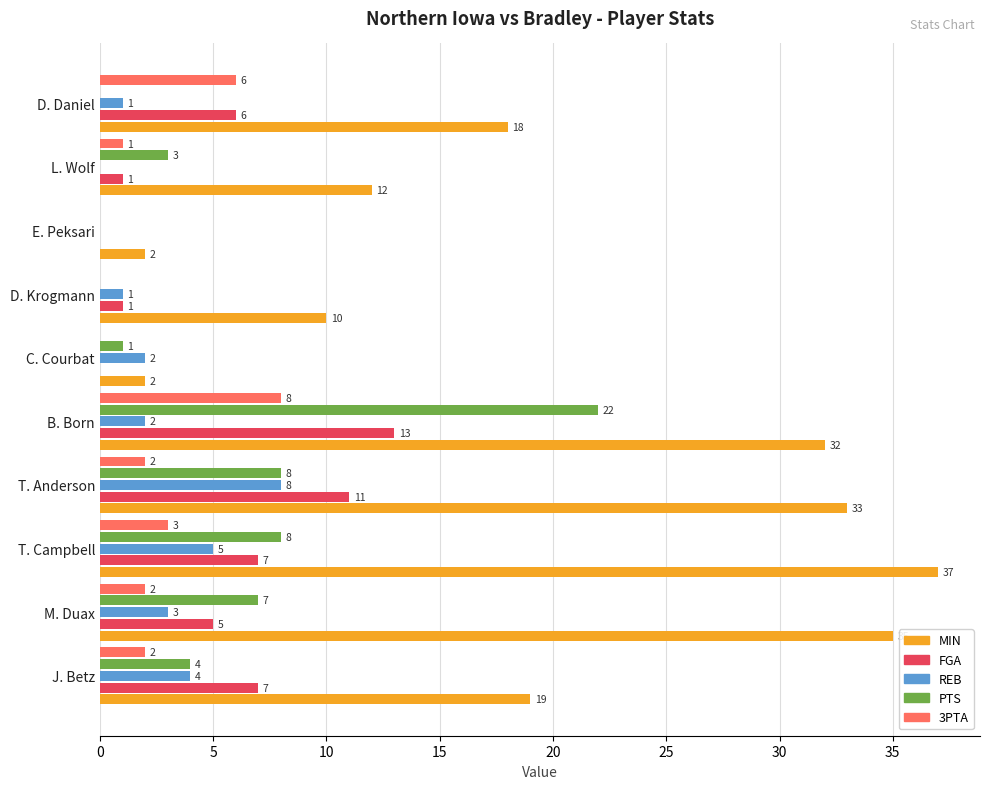

What is the sum of the FGA values at D. Krogmann and B. Born?

14